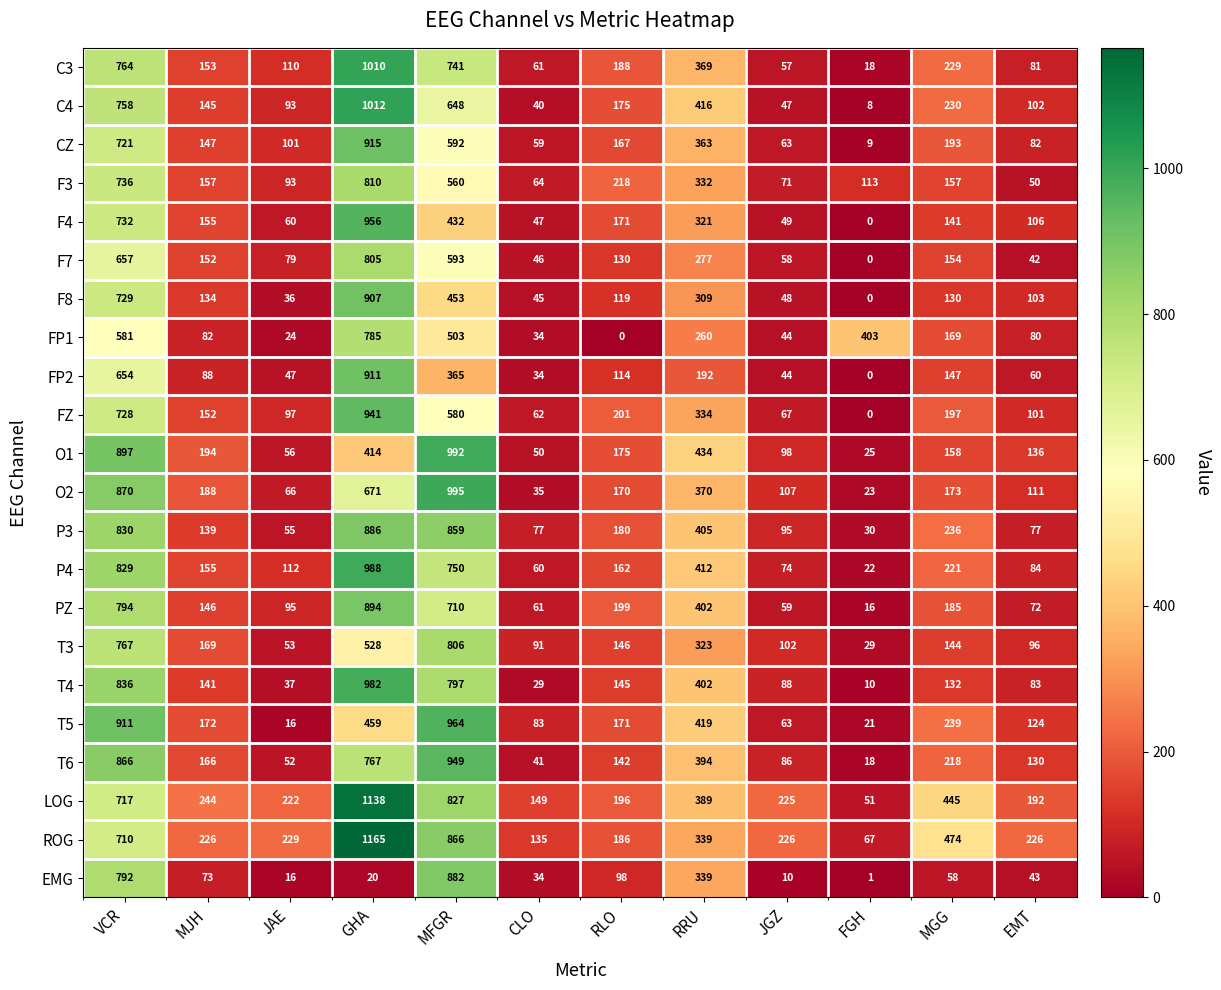

The F8 series shows 373 at GHA. True or false?

False